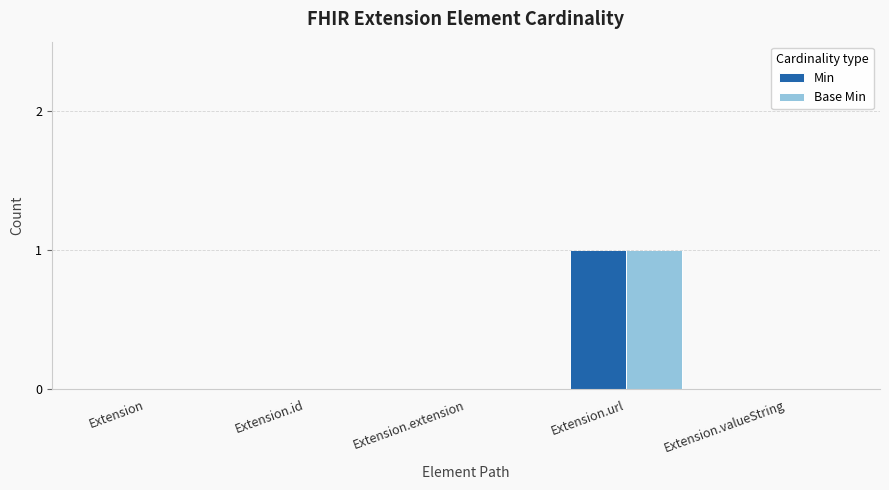

At which category is the sum across all series the highest?

Extension.url